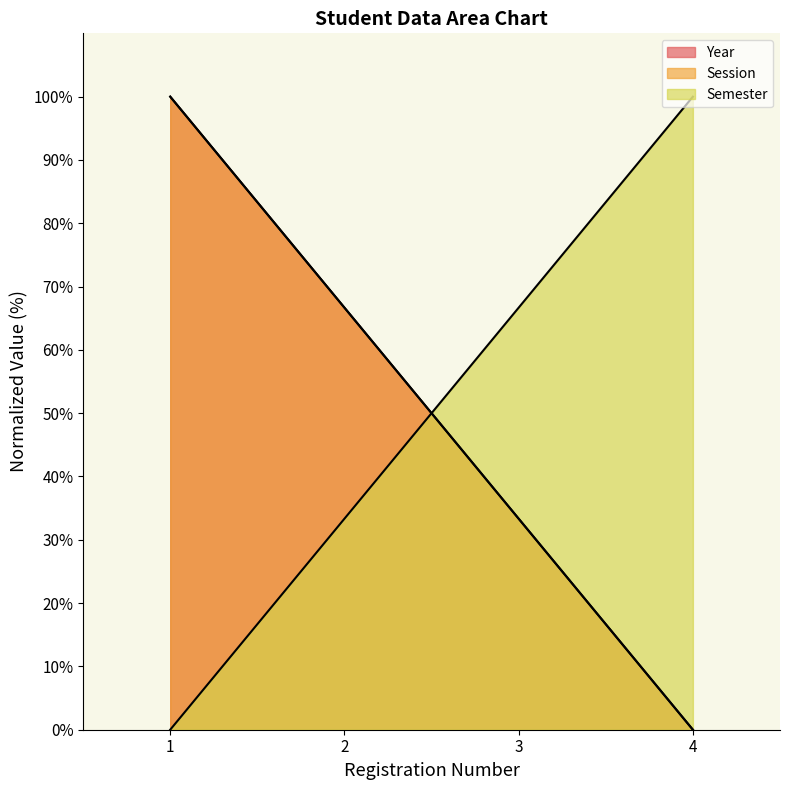

True or false: Session has more than 0 interior local peaks.

False